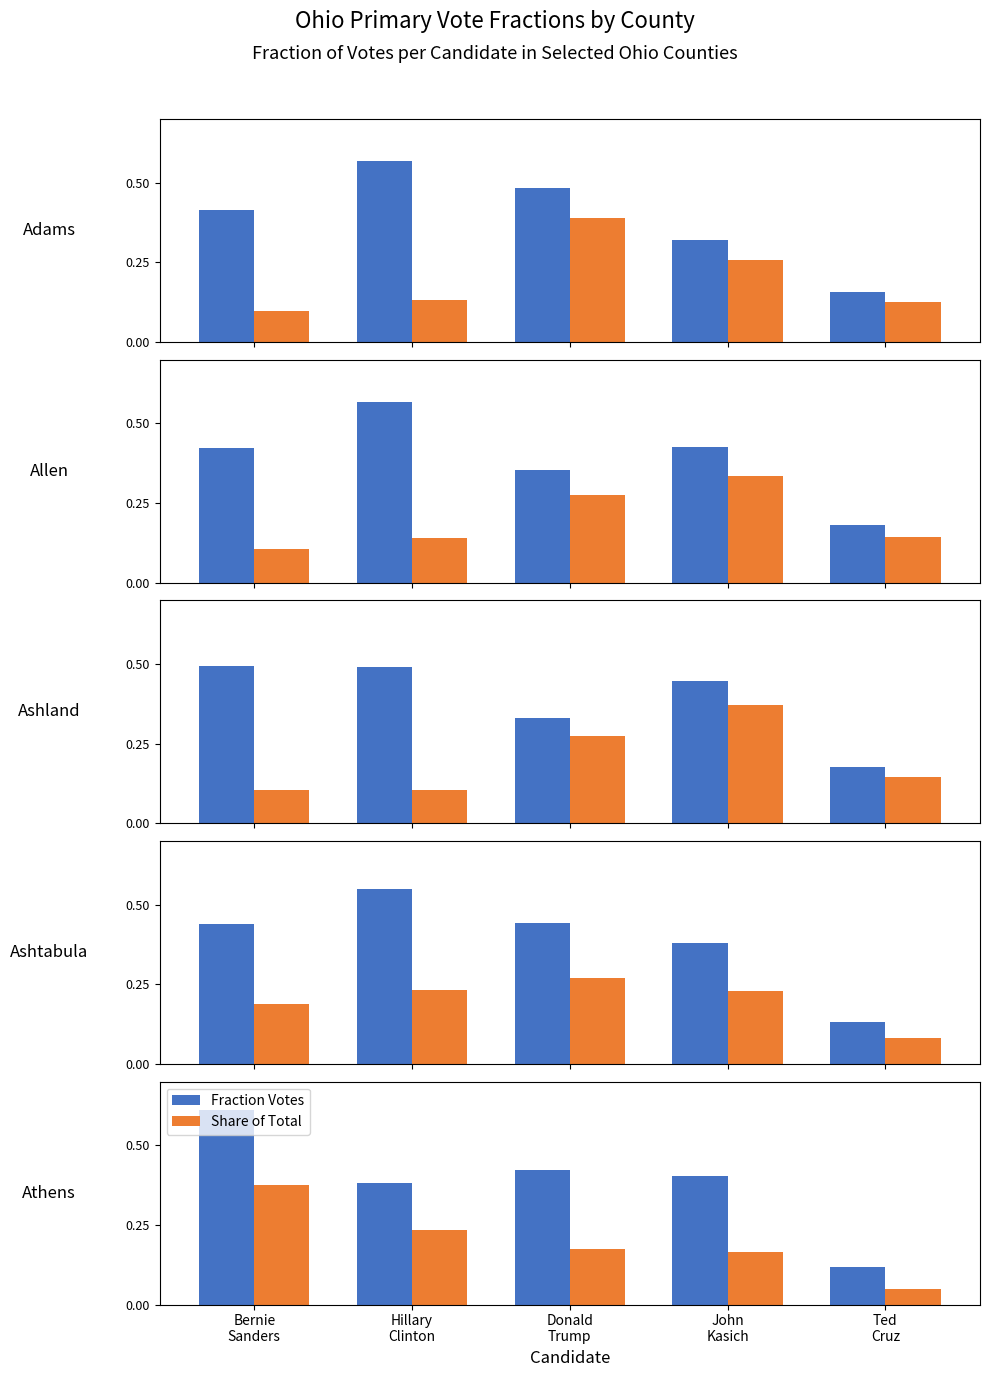

What position from the left is Hillary
Clinton?

2